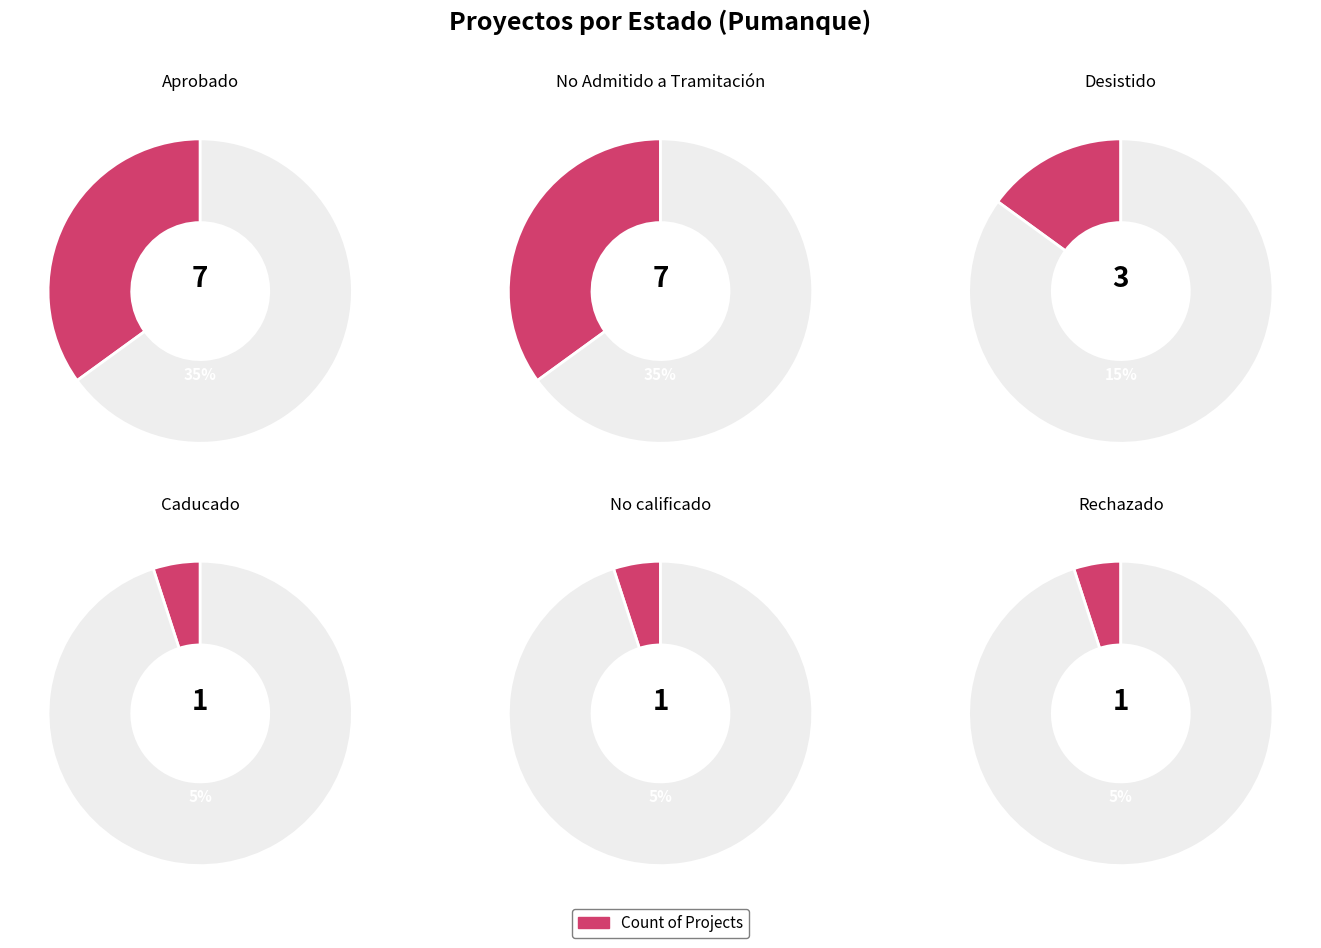

The No Admitido a Tramitación slice represents 35% of the pie. True or false?

True